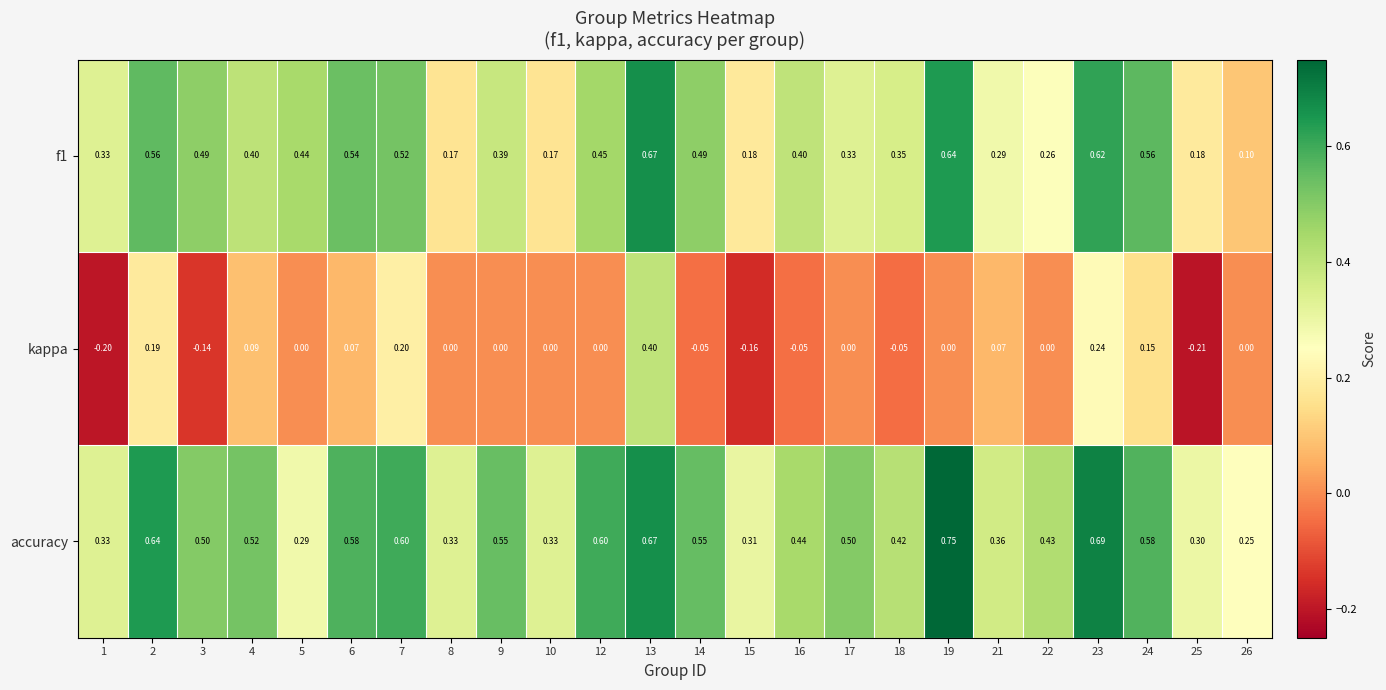

At which category does the chart reach its peak across all series?

19